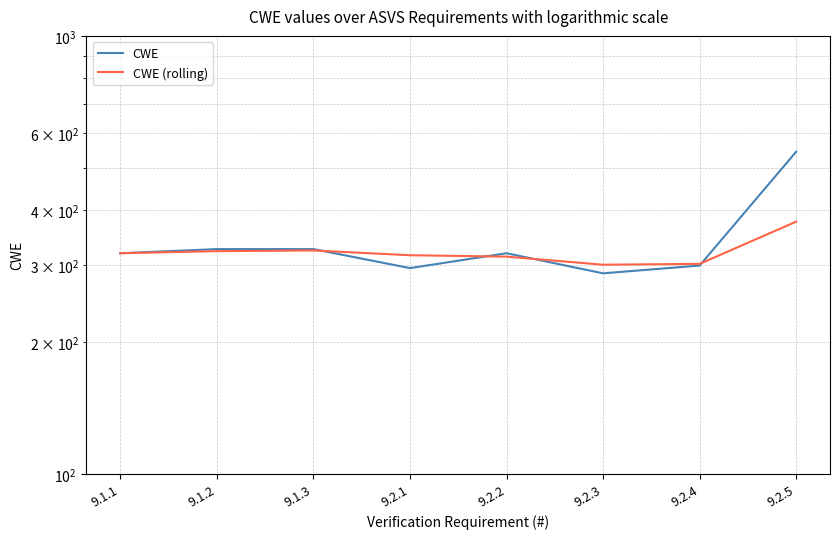

True or false: CWE (rolling) has more than 0 interior local peaks.

True